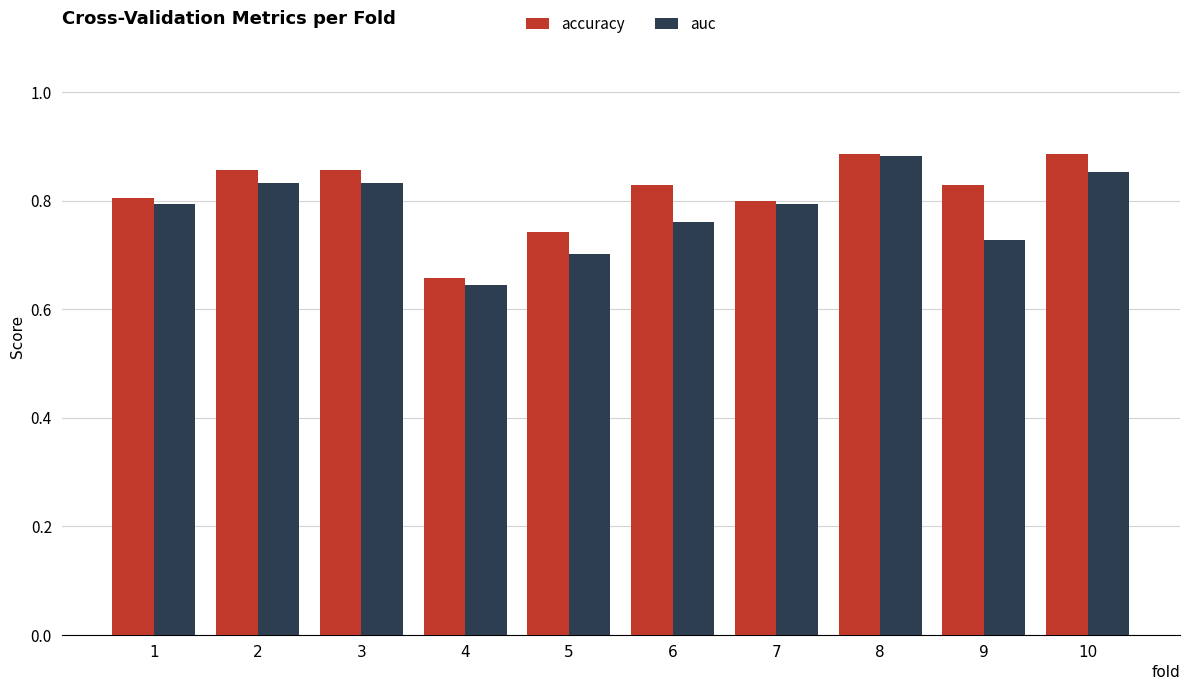

Rank the series at 6 from lowest to highest value.

auc, accuracy